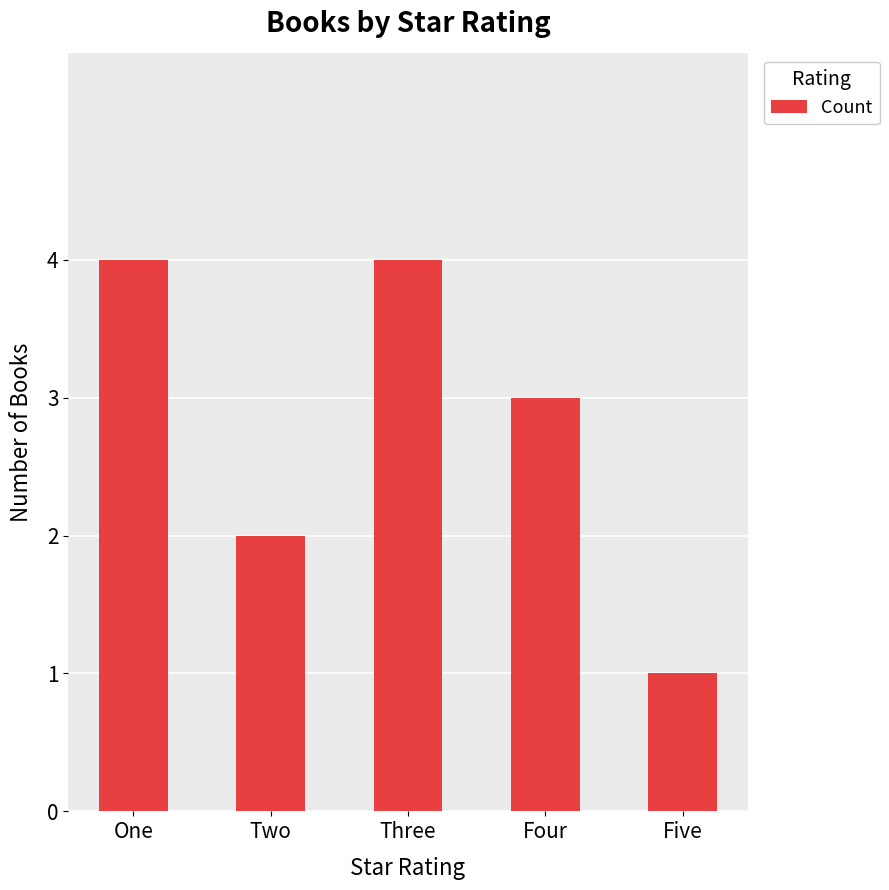

What is the sum of all values?

14